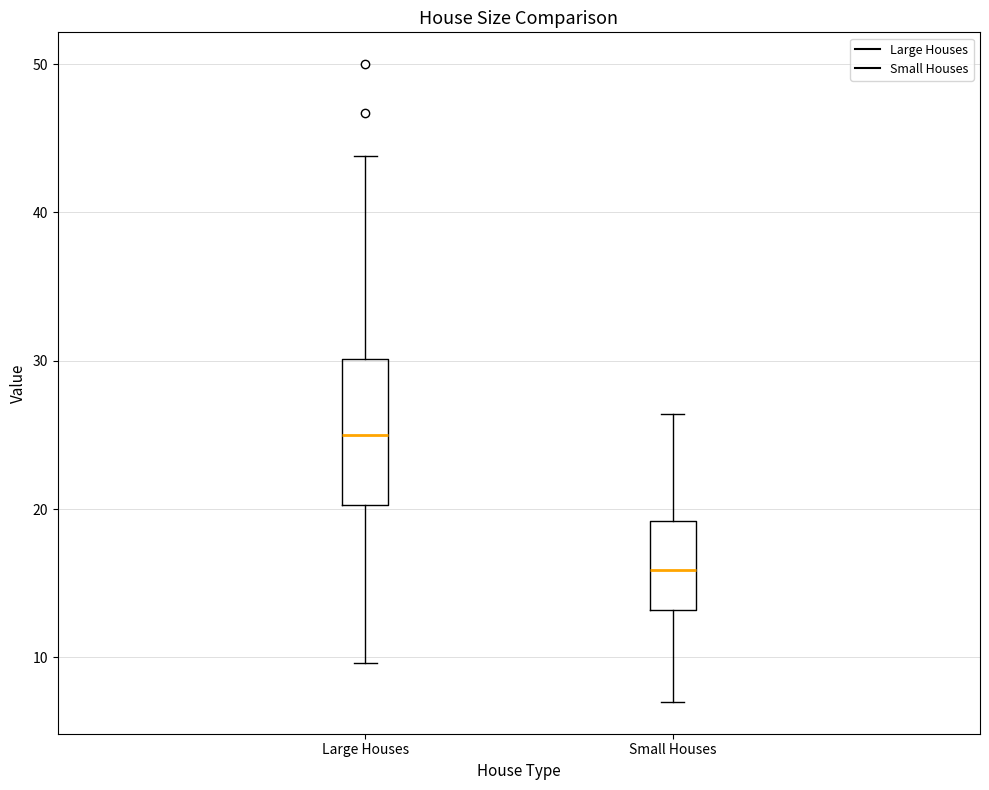

Reading left to right, read every box against the y-axis: the position of its median line, the range the box covers, and the ends of its whiskers. The values are not printed on the chart, so give them approximately, as read against the axis.

Large Houses: median 25, box 20 to 30, whiskers 10 to 44
Small Houses: median 16, box 13 to 19, whiskers 7 to 26